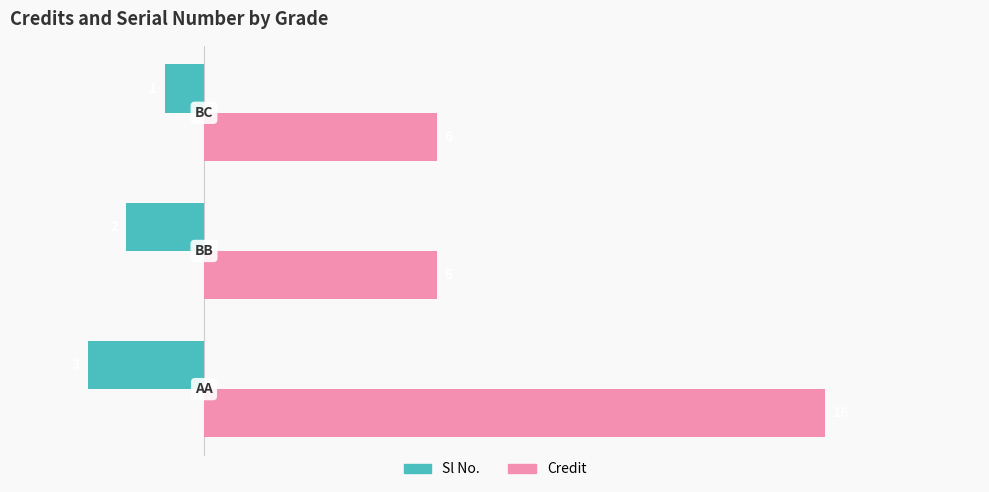

Count the Credit values in the range 6 to 16.

3